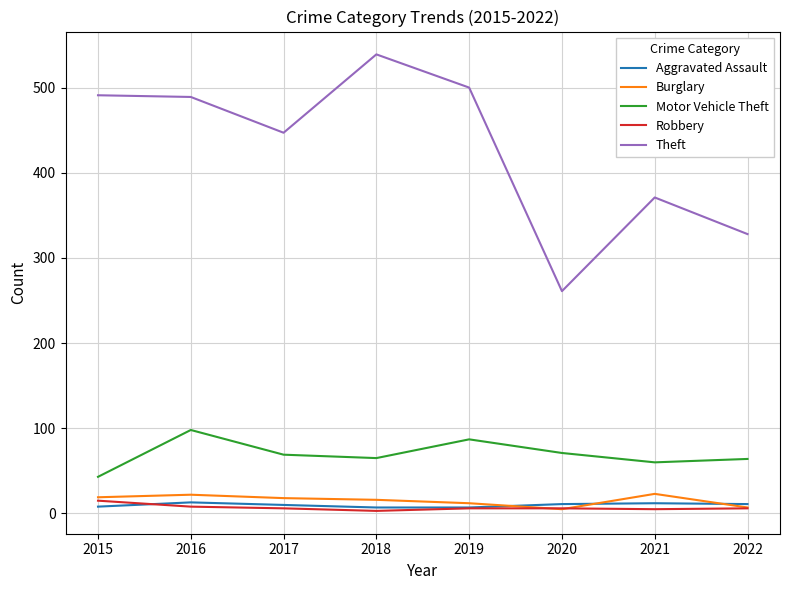

True or false: Motor Vehicle Theft and Robbery cross at least once.

False